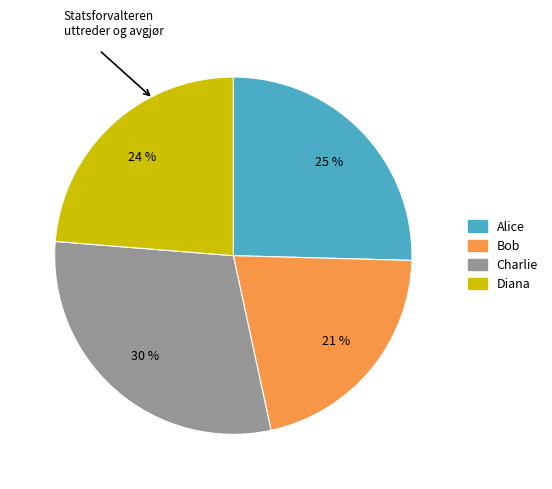

The Charlie slice represents 30% of the pie. True or false?

True